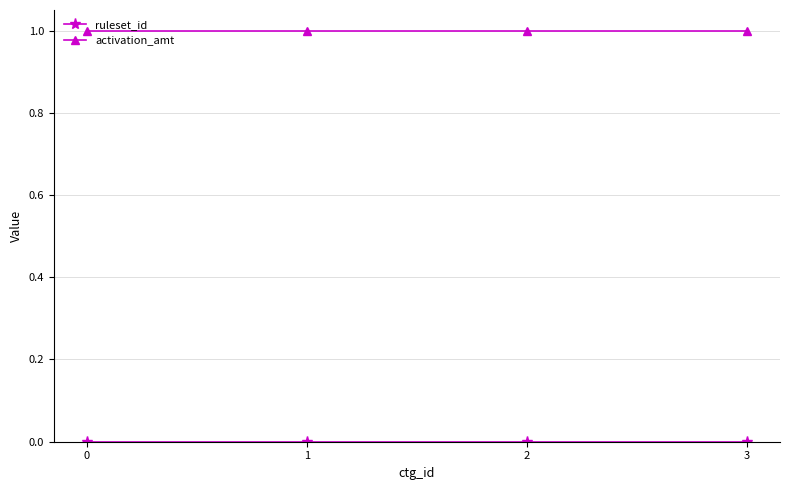

What is the value of the activation_amt point at the 4th from the left?

1